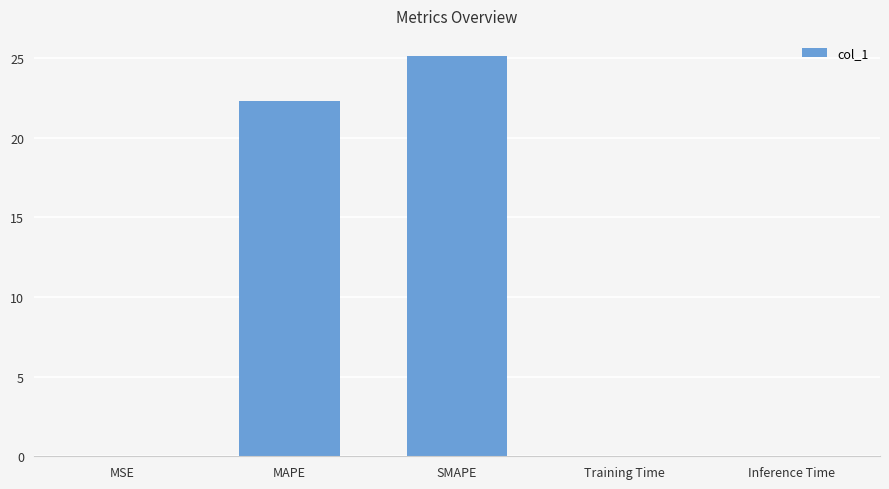

The chart shows a value of 22.3 at MAPE. True or false?

True